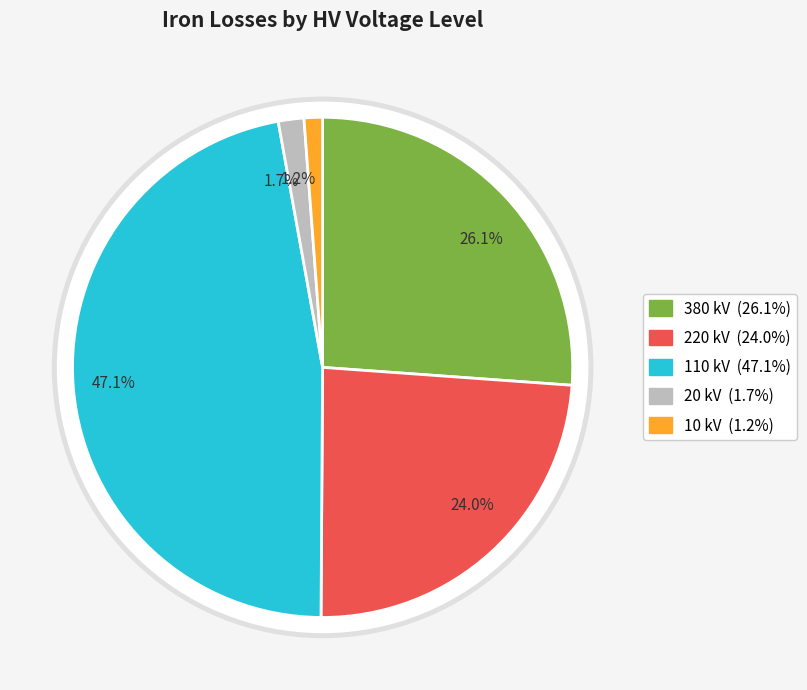

Is 110 the majority of the pie?

No